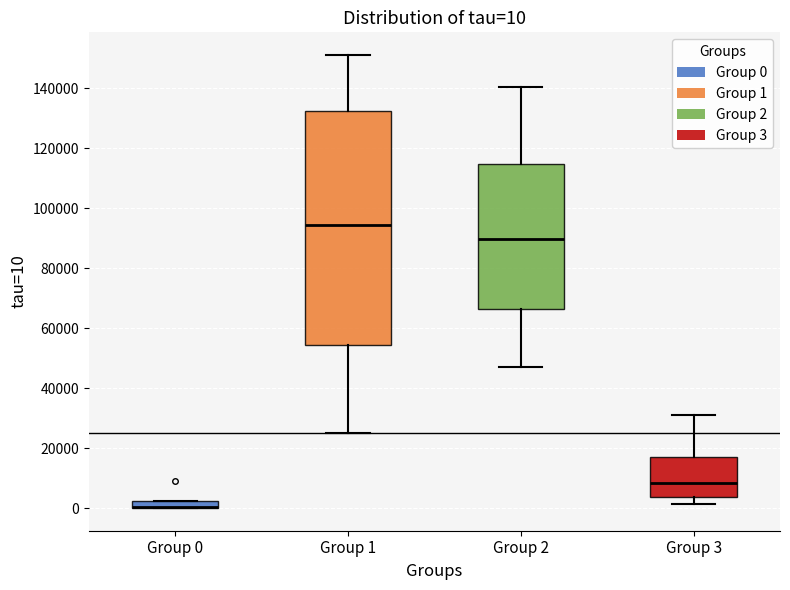

Which box is the tallest, from its lower edge to its upper edge?

Group 1